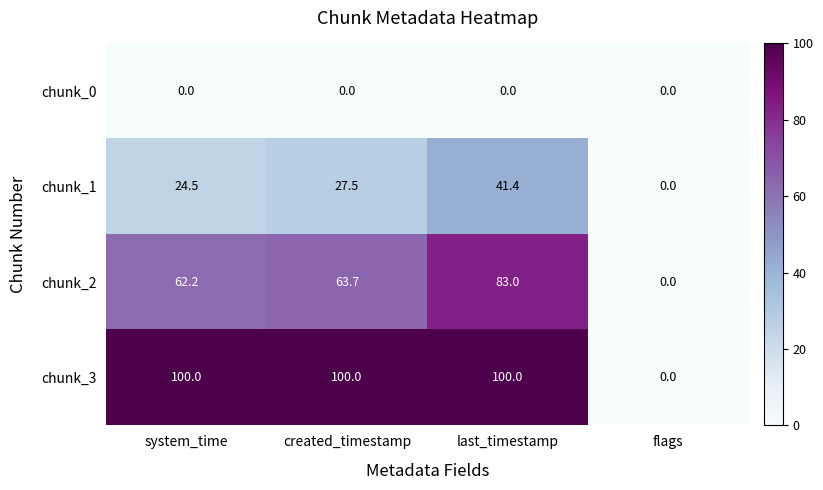

True or false: chunk_0 has a value of 0.0 at created_timestamp.

True